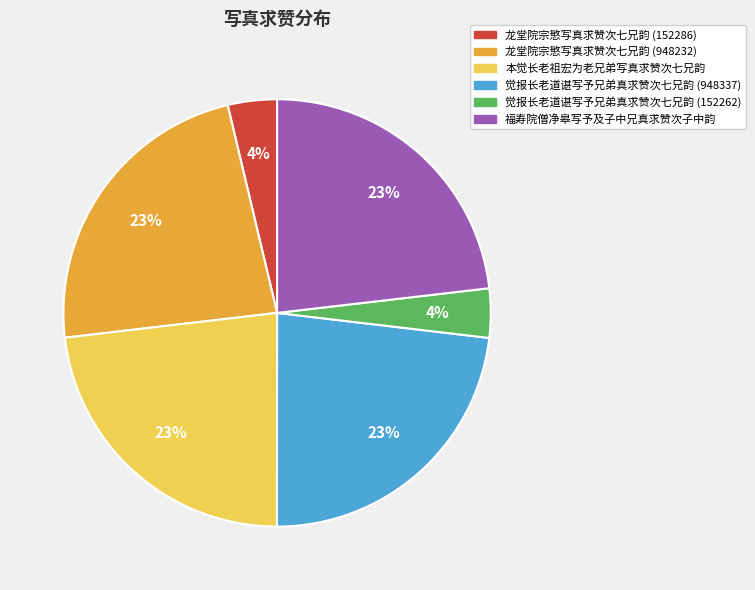

To the nearest percent, what percentage of the pie is 本觉长老祖宏为老兄弟写真求赞次七兄韵?

23%